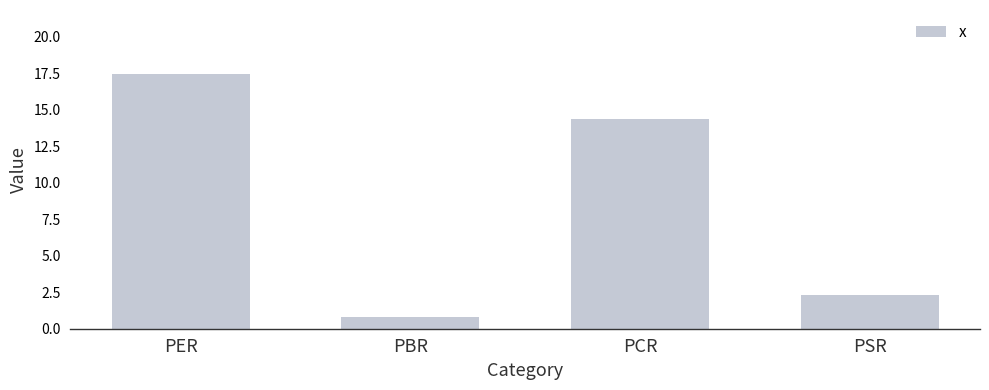

What is the average value?

8.7